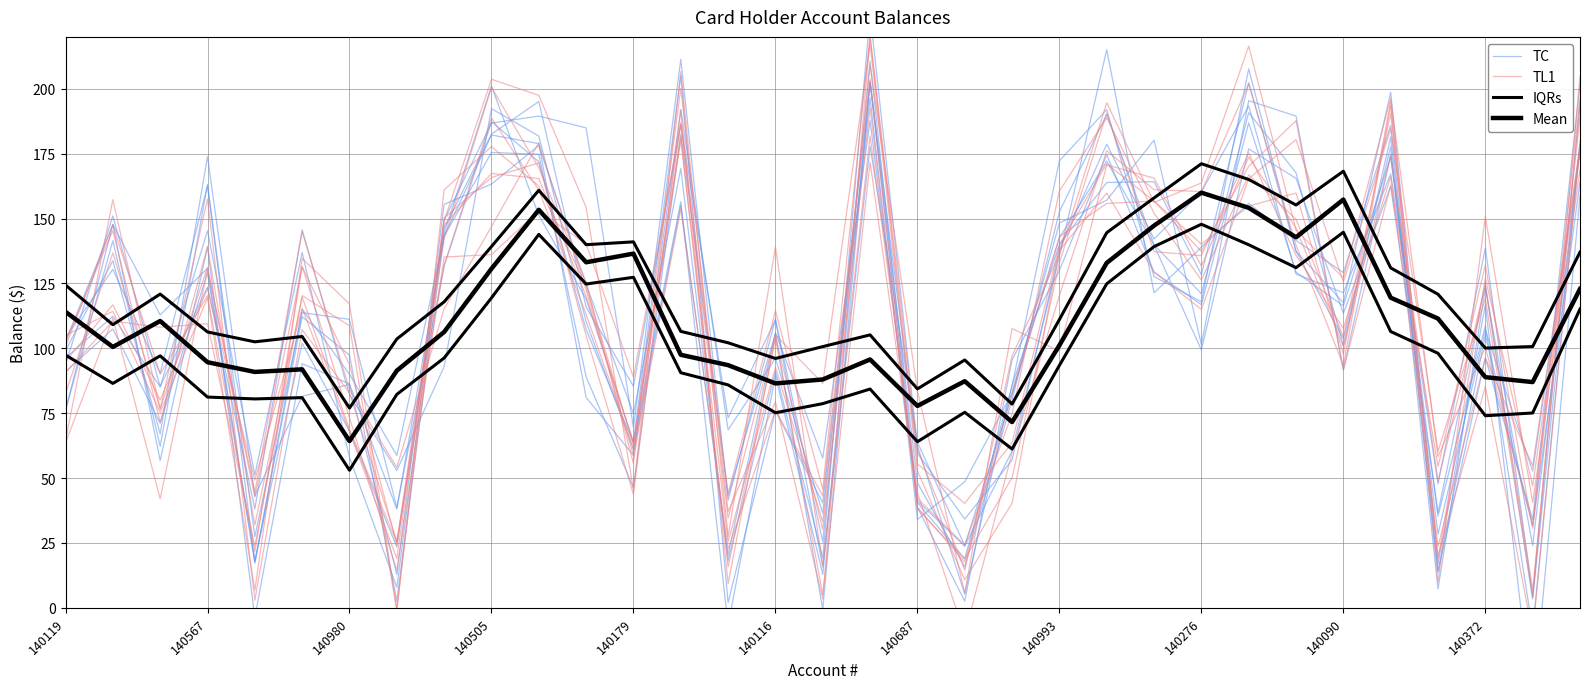

Which series has the largest total across all categories?

IQRs